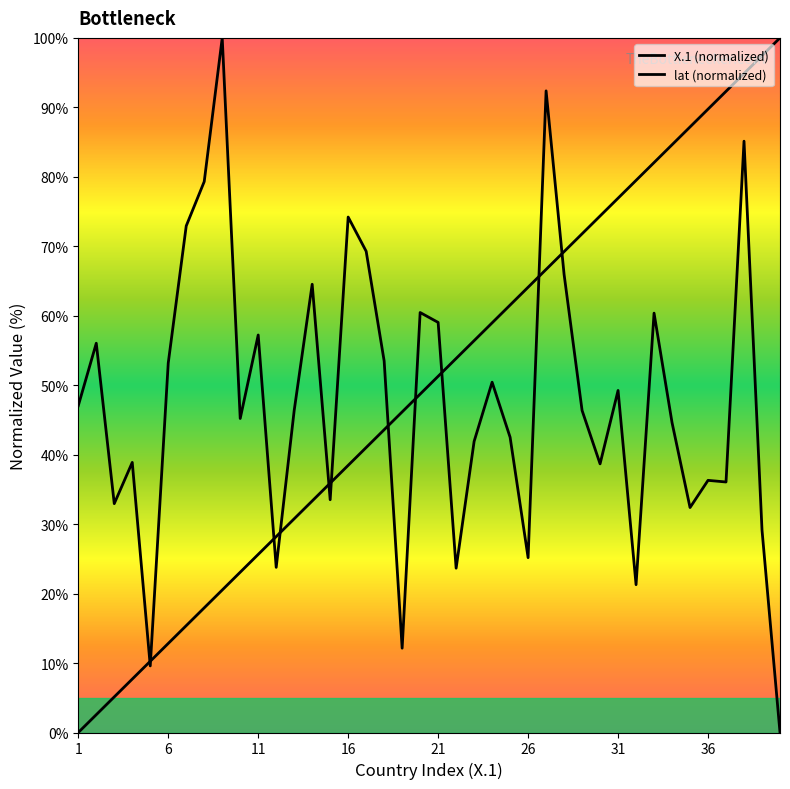

Reading left to right, what are all the values shown in this chart?

X.1: 1=0.0	2=2.6	3=5.1	4=7.7	5=10.3	6=12.8	7=15.4	8=17.9	9=20.5	10=23.1	11=25.6	12=28.2	13=30.8	14=33.3	15=35.9	16=38.5	17=41.0	18=43.6	19=46.2	20=48.7	21=51.3	22=53.8	23=56.4	24=59.0	25=61.5	26=64.1	27=66.7	28=69.2	29=71.8	30=74.4	31=76.9	32=79.5	33=82.1	34=84.6	35=87.2	36=89.7	37=92.3	38=94.9	39=97.4	40=100.0
lat: 1=47.0	2=56.0	3=32.9	4=38.9	5=9.6	6=53.2	7=72.9	8=79.3	9=100.0	10=45.2	11=57.2	12=23.8	13=46.4	14=64.5	15=33.5	16=74.2	17=69.3	18=53.5	19=12.1	20=60.5	21=59.0	22=23.7	23=41.9	24=50.4	25=42.5	26=25.2	27=92.4	28=66.0	29=46.4	30=38.7	31=49.2	32=21.3	33=60.4	34=44.6	35=32.4	36=36.3	37=36.1	38=85.1	39=29.1	40=0.0